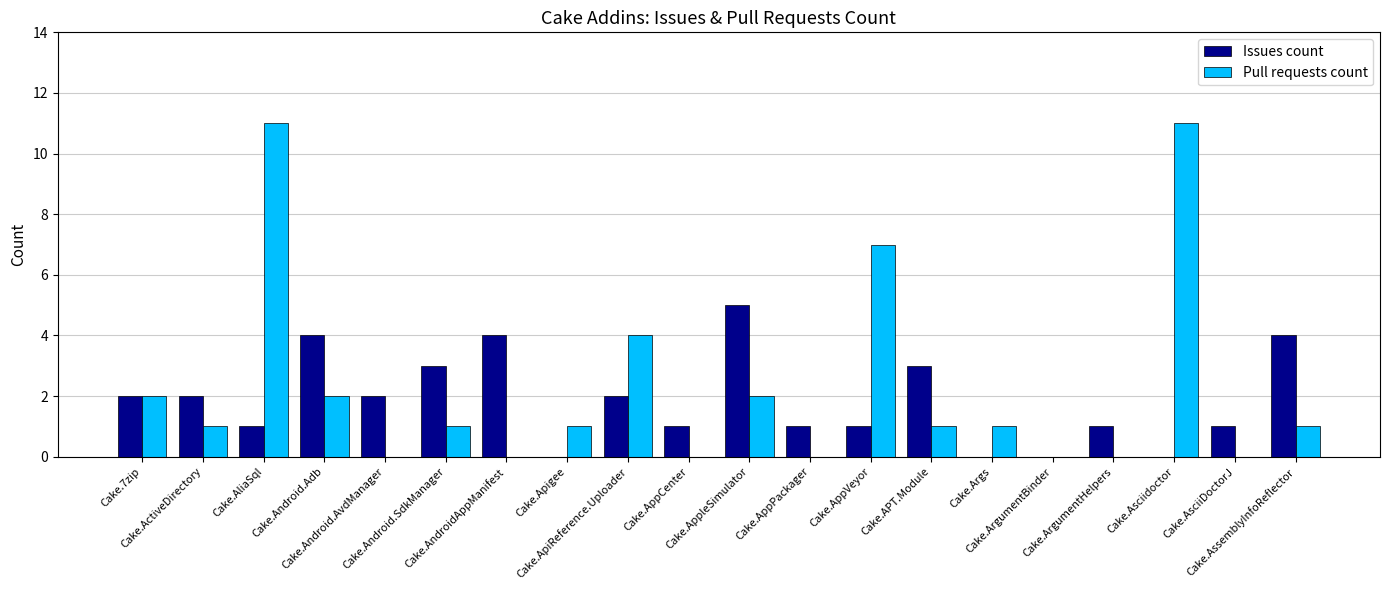

Reading left to right, list all the values displayed in this chart.

Issues count: Cake.7zip=2	Cake.ActiveDirectory=2	Cake.AliaSql=1	Cake.Android.Adb=4	Cake.Android.AvdManager=2	Cake.Android.SdkManager=3	Cake.AndroidAppManifest=4	Cake.Apigee=0	Cake.ApiReference.Uploader=2	Cake.AppCenter=1	Cake.AppleSimulator=5	Cake.AppPackager=1	Cake.AppVeyor=1	Cake.APT.Module=3	Cake.Args=0	Cake.ArgumentBinder=0	Cake.ArgumentHelpers=1	Cake.Asciidoctor=0	Cake.AsciiDoctorJ=1	Cake.AssemblyInfoReflector=4
Pull requests count: Cake.7zip=2	Cake.ActiveDirectory=1	Cake.AliaSql=11	Cake.Android.Adb=2	Cake.Android.AvdManager=0	Cake.Android.SdkManager=1	Cake.AndroidAppManifest=0	Cake.Apigee=1	Cake.ApiReference.Uploader=4	Cake.AppCenter=0	Cake.AppleSimulator=2	Cake.AppPackager=0	Cake.AppVeyor=7	Cake.APT.Module=1	Cake.Args=1	Cake.ArgumentBinder=0	Cake.ArgumentHelpers=0	Cake.Asciidoctor=11	Cake.AsciiDoctorJ=0	Cake.AssemblyInfoReflector=1